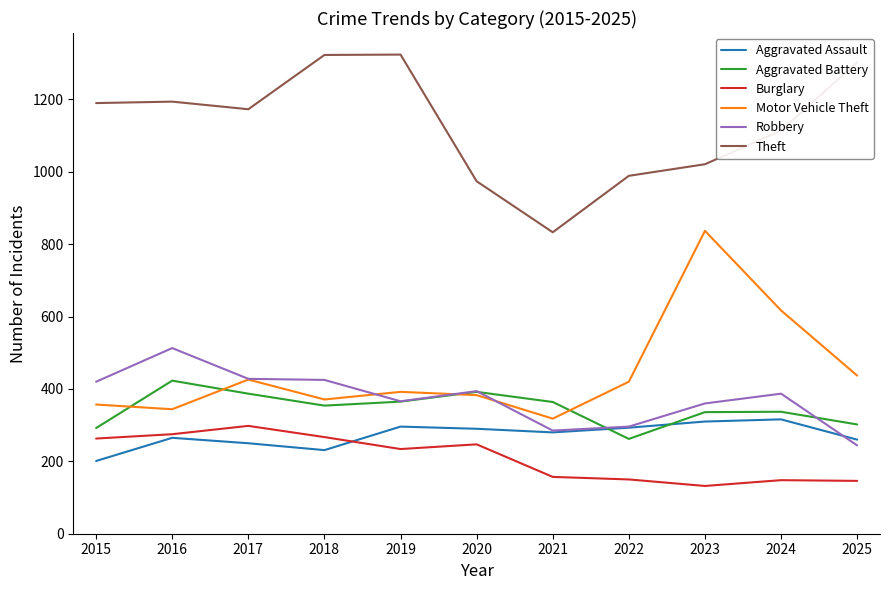

True or false: Theft and Robbery cross at least once.

False